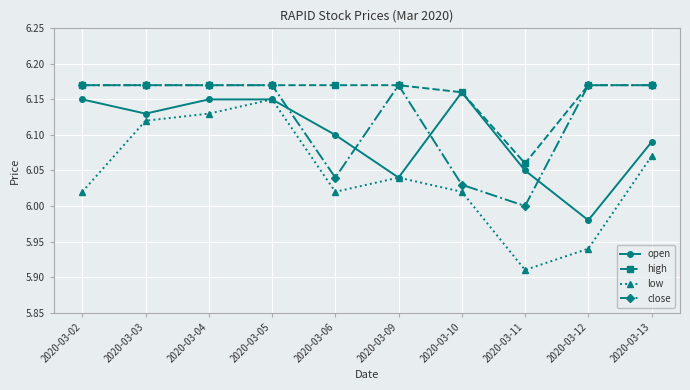

Does the chart have visible grid lines?

Yes